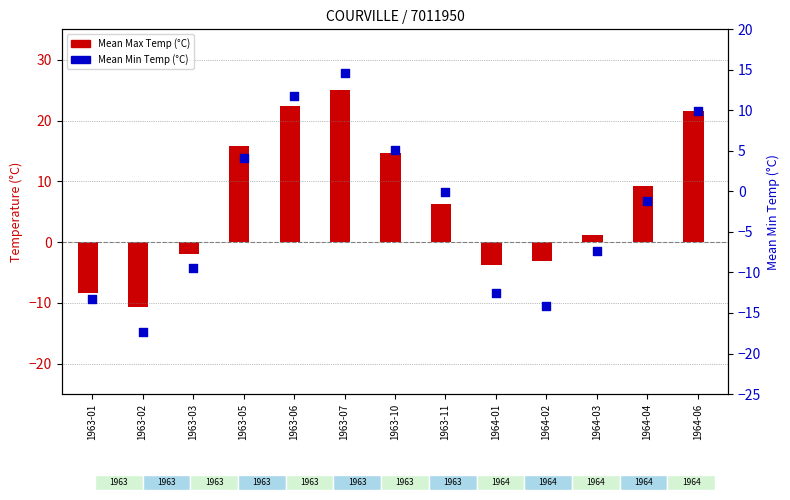

Which has a higher value, 1963-05 or 1963-06?

1963-06